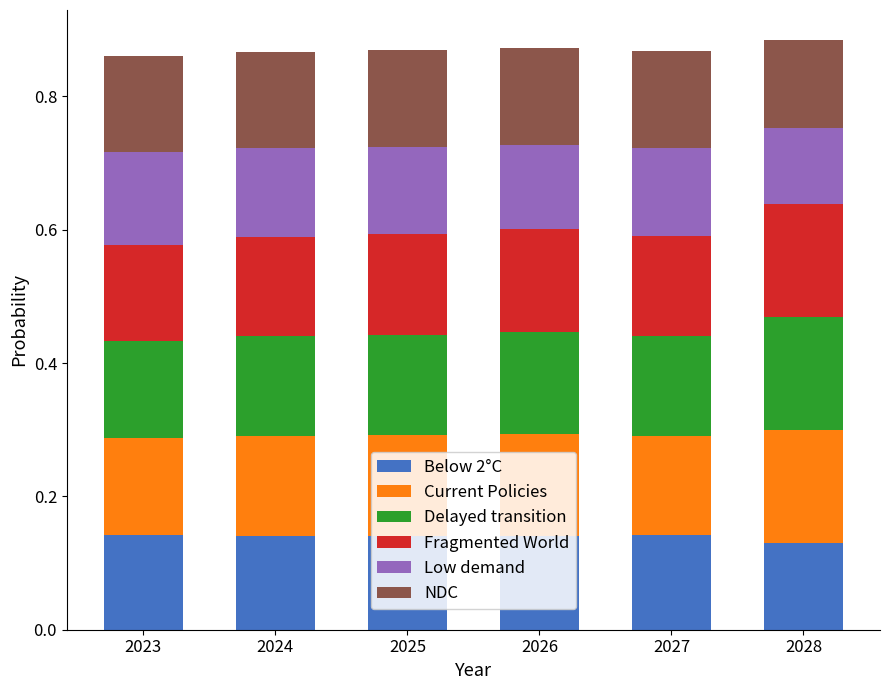

What are all the series names shown in the legend?

Below 2°C, Current Policies, Delayed transition, Fragmented World, Low demand, NDC